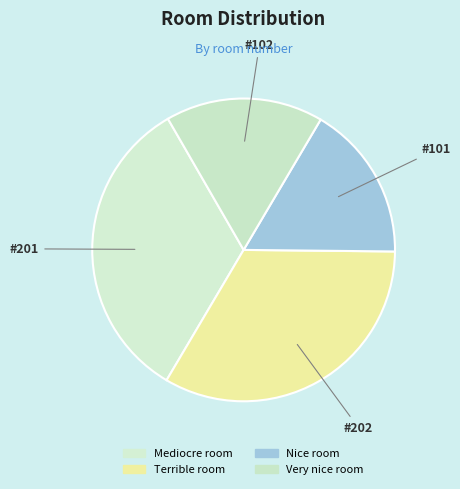

Count the number of slices in the pie.

4